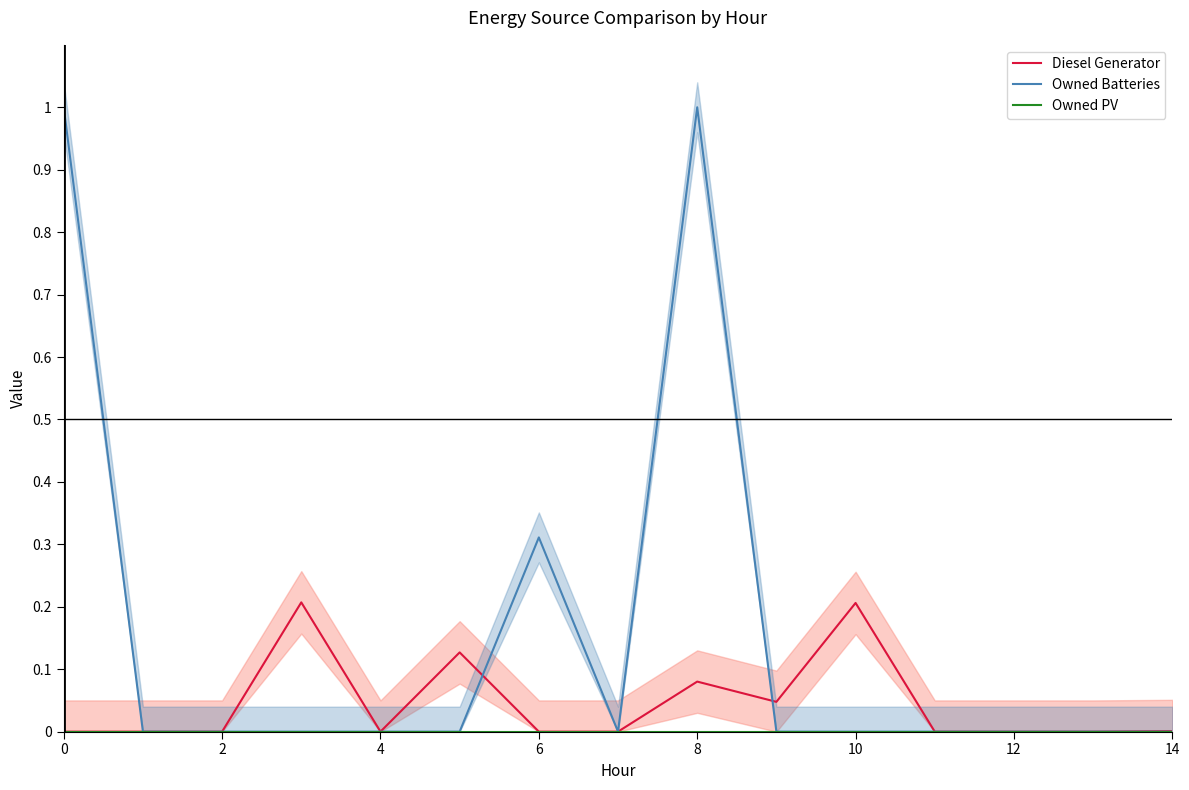

Does the chart have visible grid lines?

No